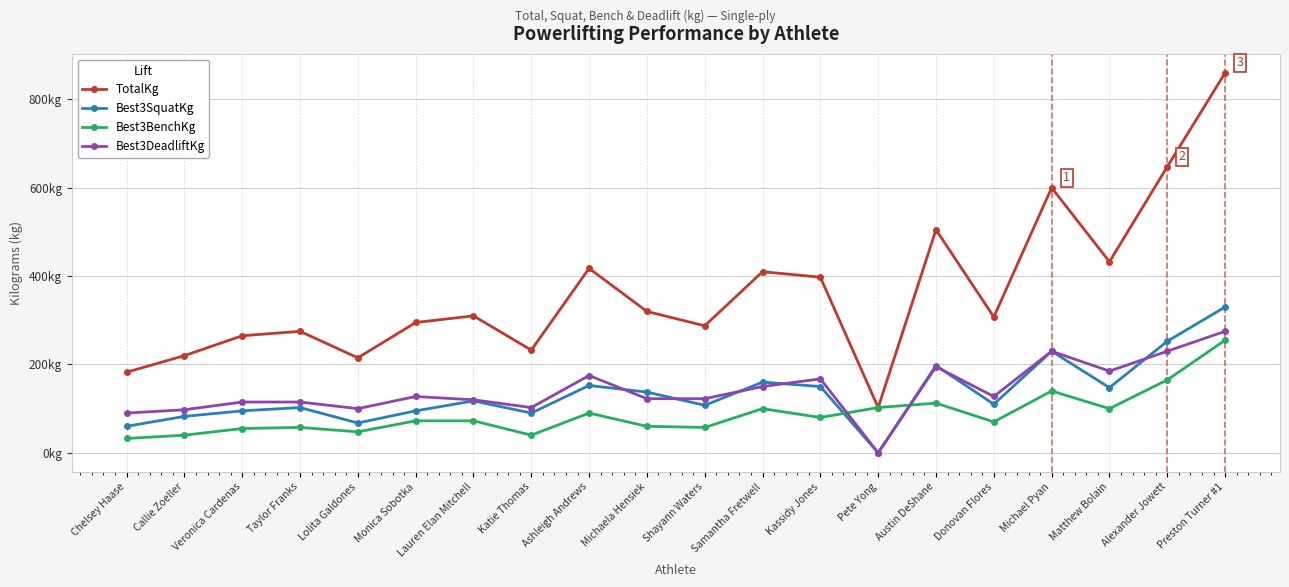

True or false: TotalKg and Best3BenchKg intersect in this chart.

False